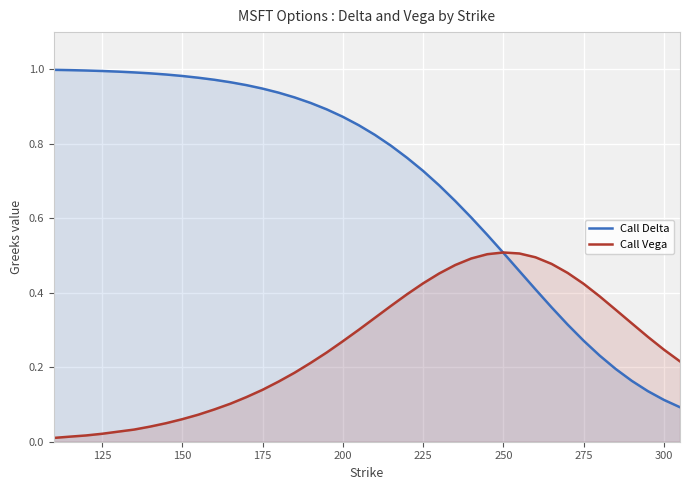

Which series has the widest spread of values?

Call Delta